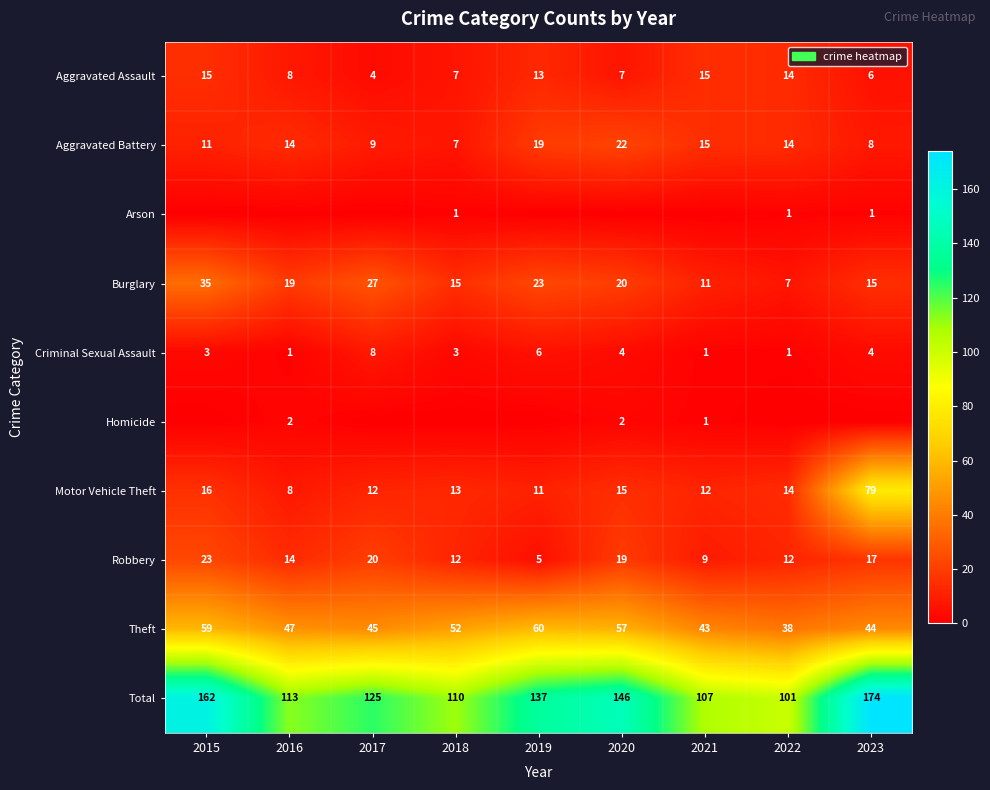

The Aggravated Assault series shows 15 at 2021. True or false?

True